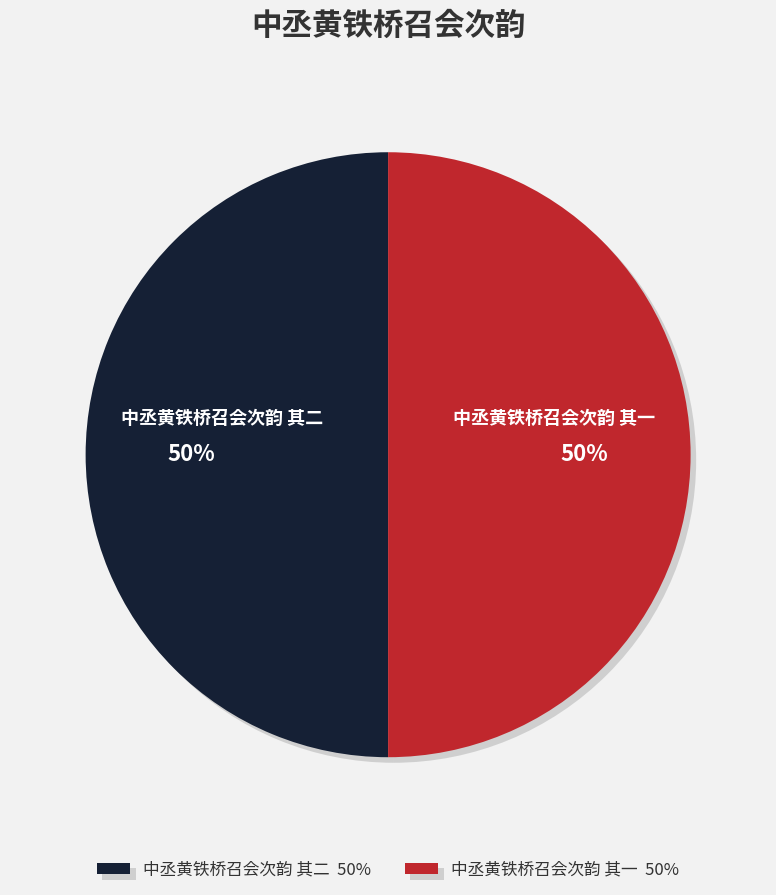

Approximately how many times larger is the value at 中丞黄铁桥召会次韵 其二 50% compared to 中丞黄铁桥召会次韵 其一 50%?

1.0